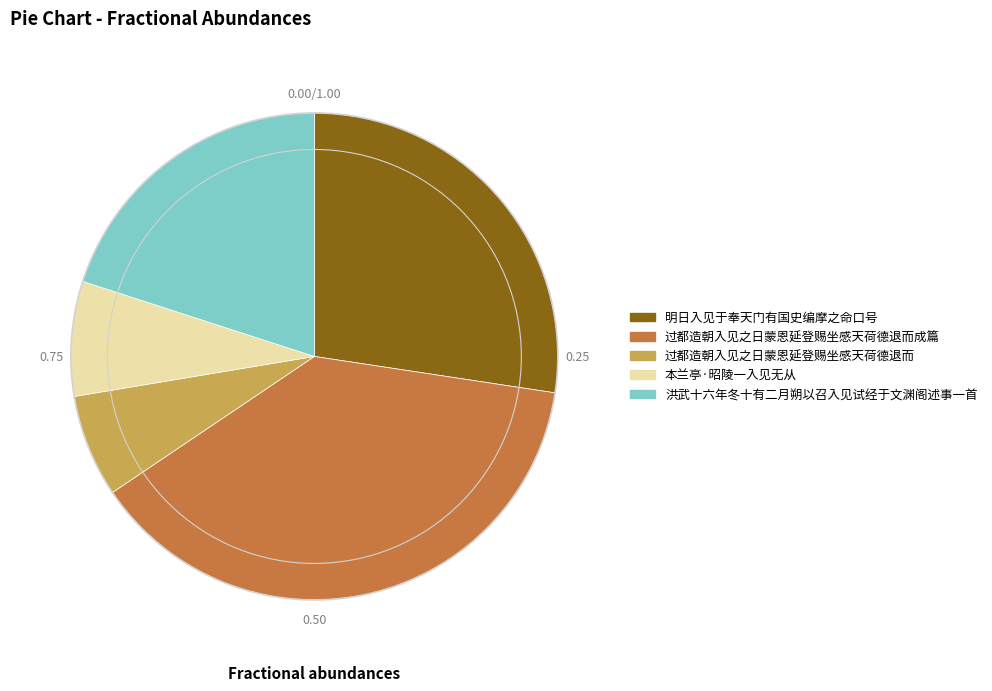

Rank the categories by value from lowest to highest.

过都造朝入见之日蒙恩延登赐坐感天荷德退而, 本兰亭·昭陵一入见无从, 洪武十六年冬十有二月朔以召入见试经于文渊阁述事一首, 明日入见于奉天门有国史编摩之命口号, 过都造朝入见之日蒙恩延登赐坐感天荷德退而成篇